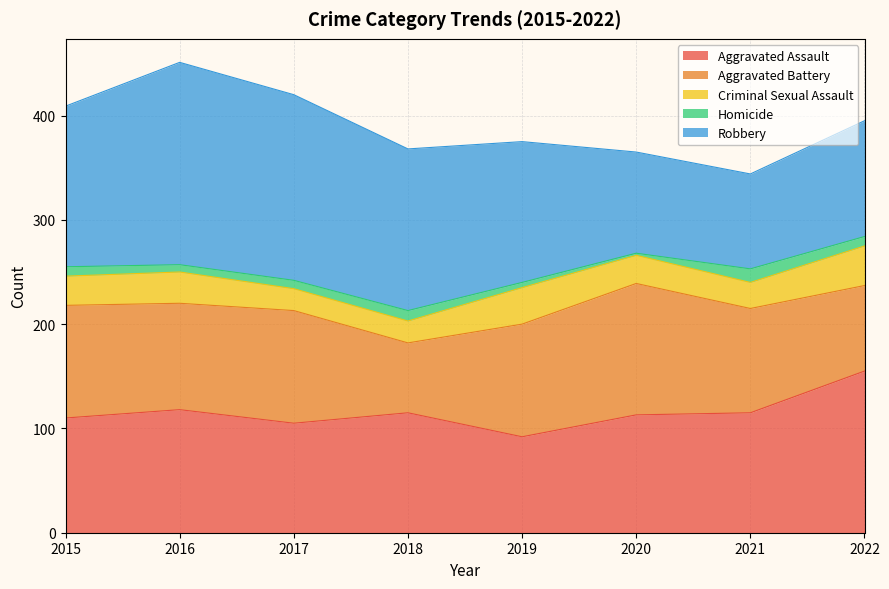

True or false: Criminal Sexual Assault and Aggravated Battery intersect in this chart.

False